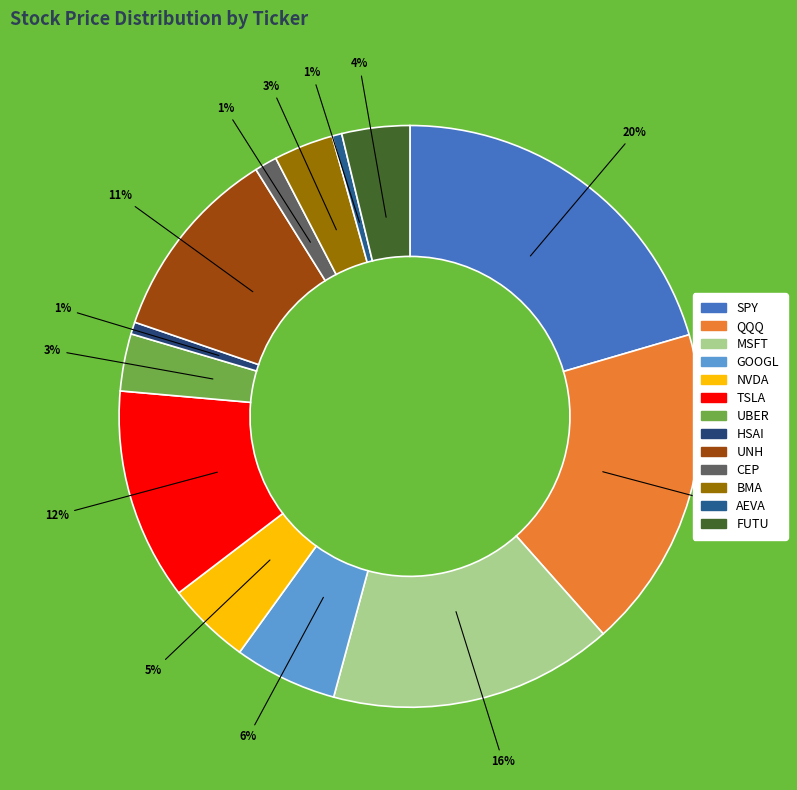

Approximately how many times larger is the value at QQQ compared to TSLA?

1.5